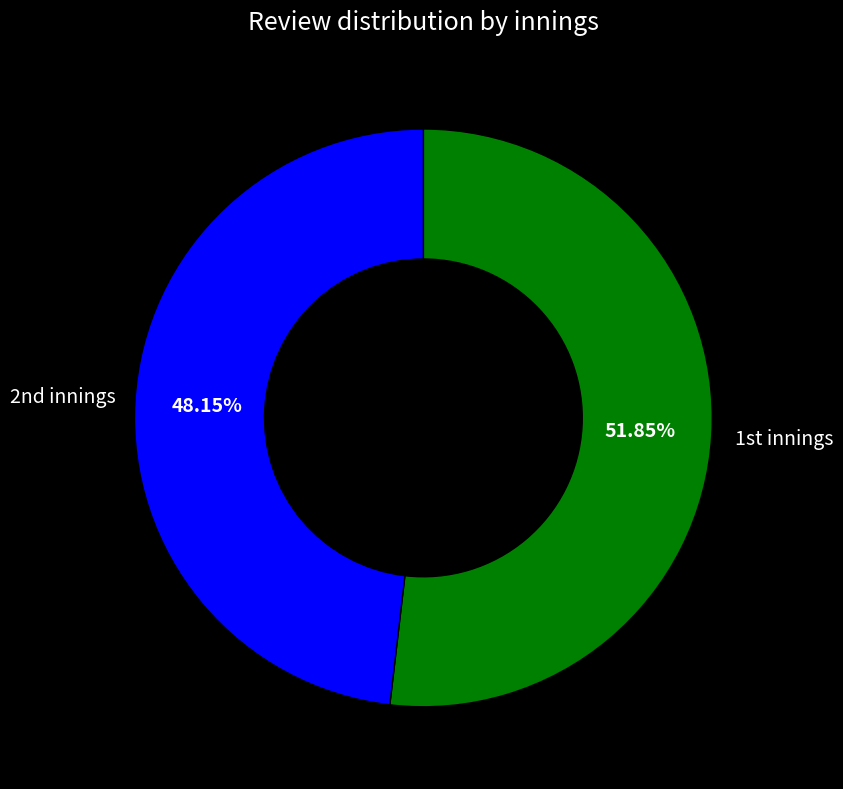

Which slice represents more than half of the pie?

1st innings